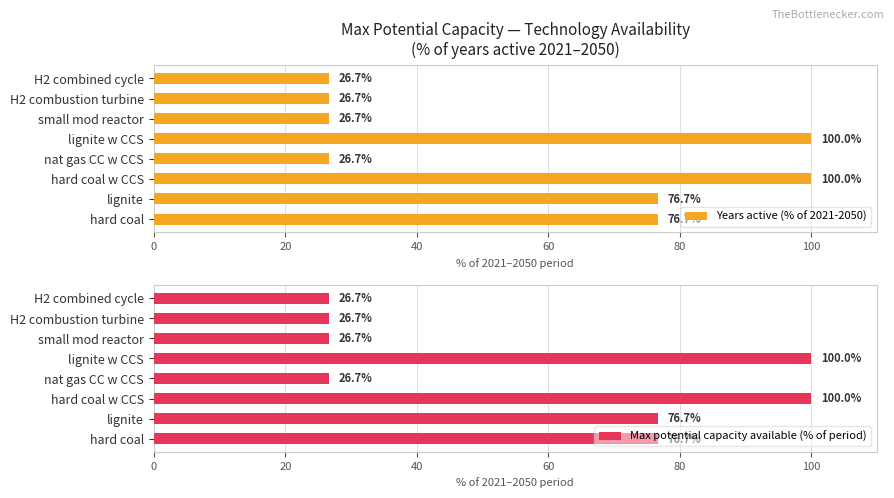

What is the average value of the Years active (% of 2021-2050) series?

57.5